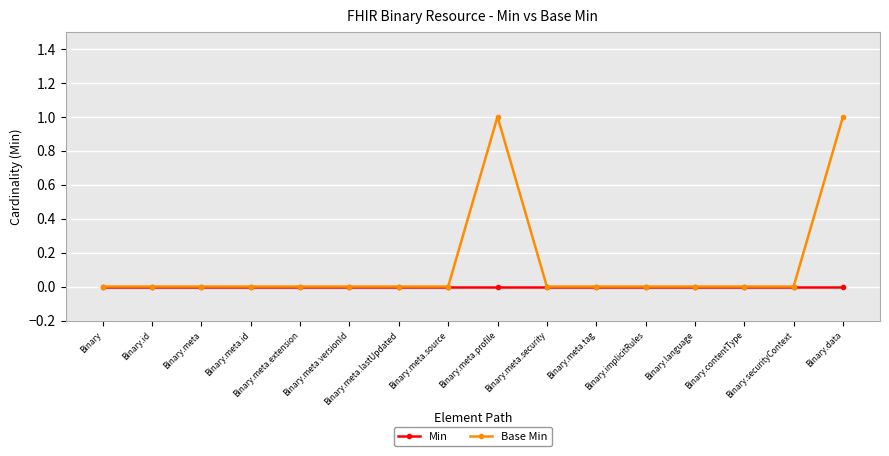

What position from the right is Binary.meta?

14